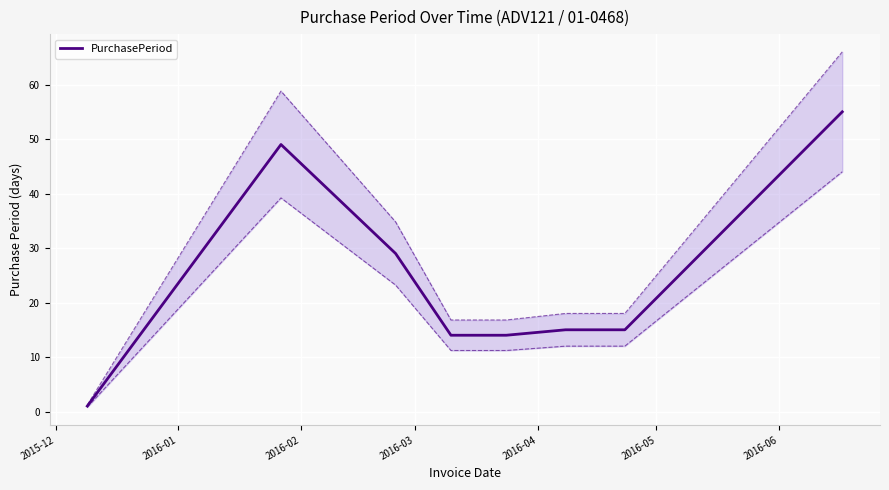

What is the maximum value for PurchasePeriod?

55